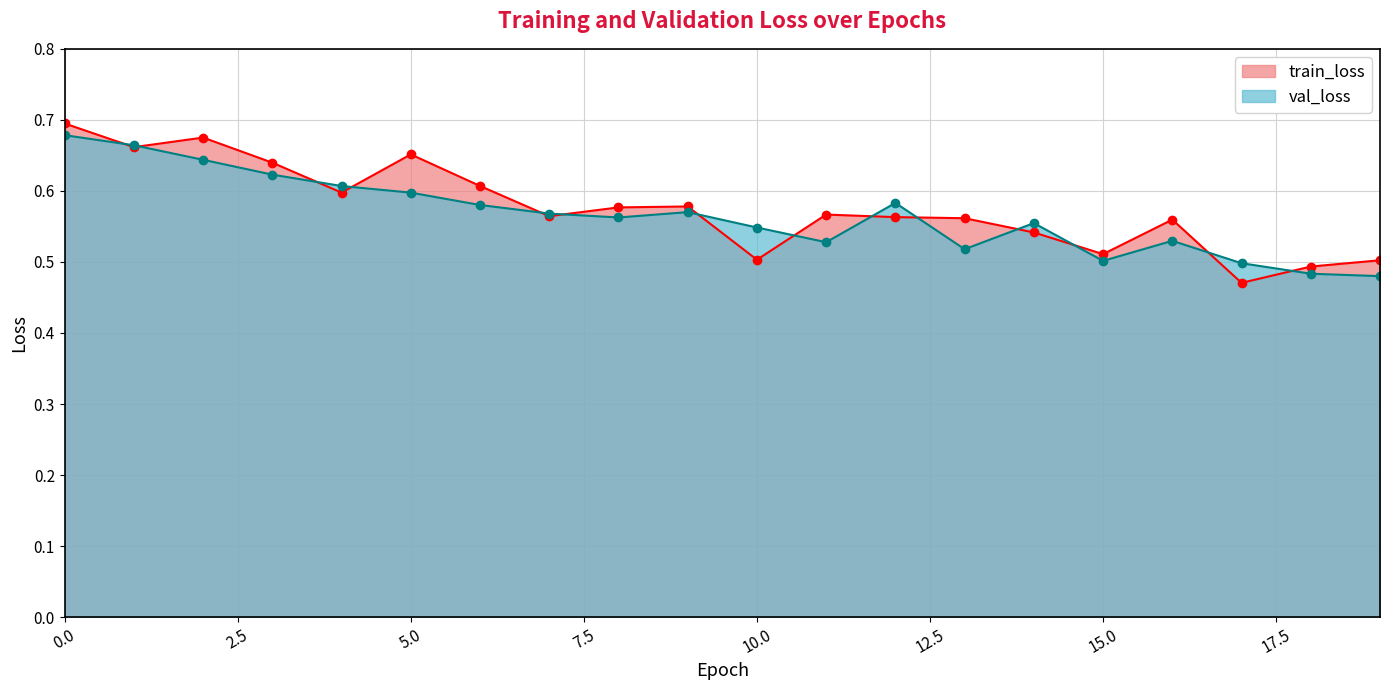

Does the chart have visible grid lines?

Yes